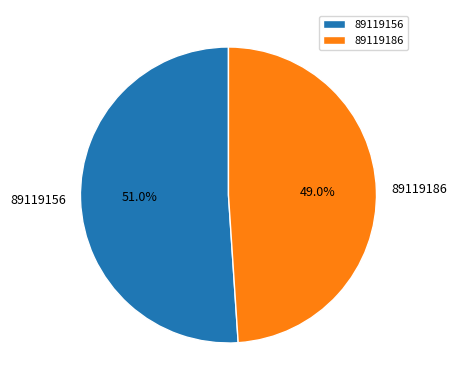

To the nearest percent, what is the difference between the largest and smallest slice percentages?

2%